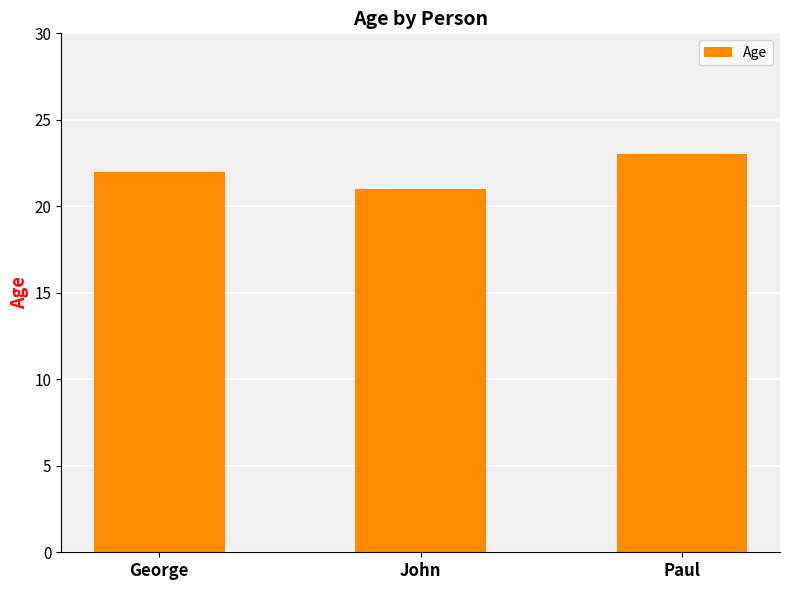

What is the difference between the values at John and Paul?

2